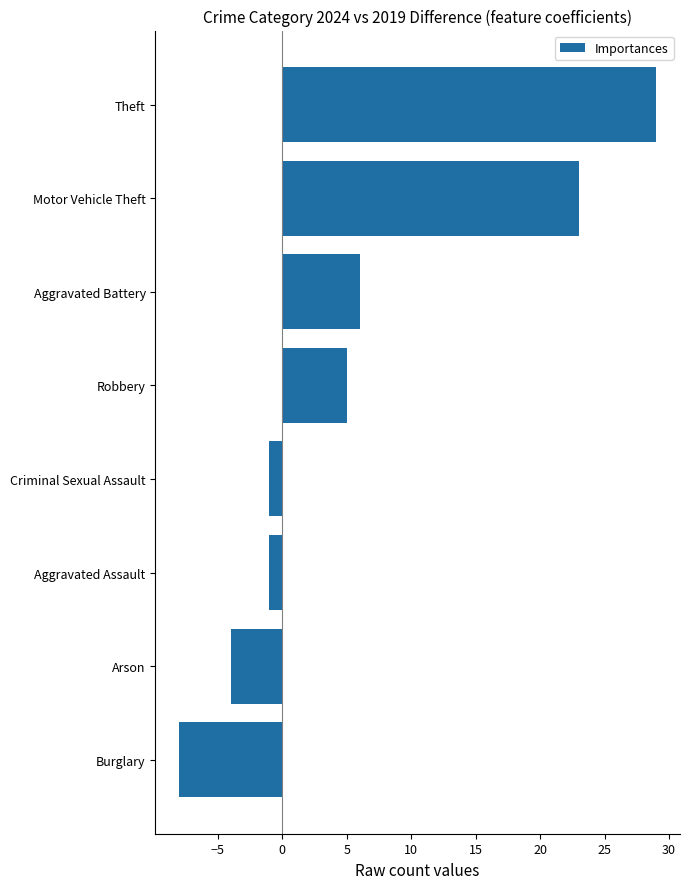

What is the sum of the values at Criminal Sexual Assault and Burglary?

-9